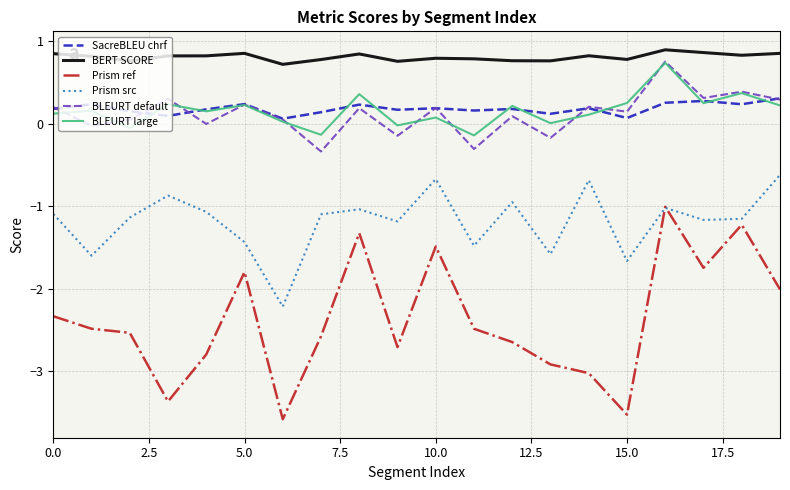

What is the highest value of the Prism src series?

-0.6